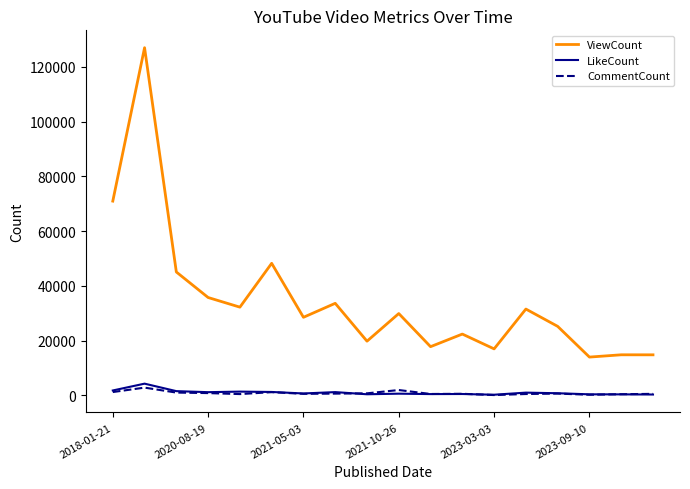

True or false: CommentCount and ViewCount cross at least once.

False